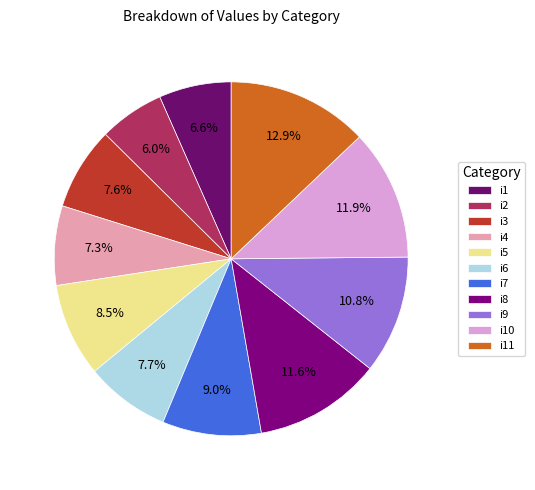

Count the number of slices in the pie.

11